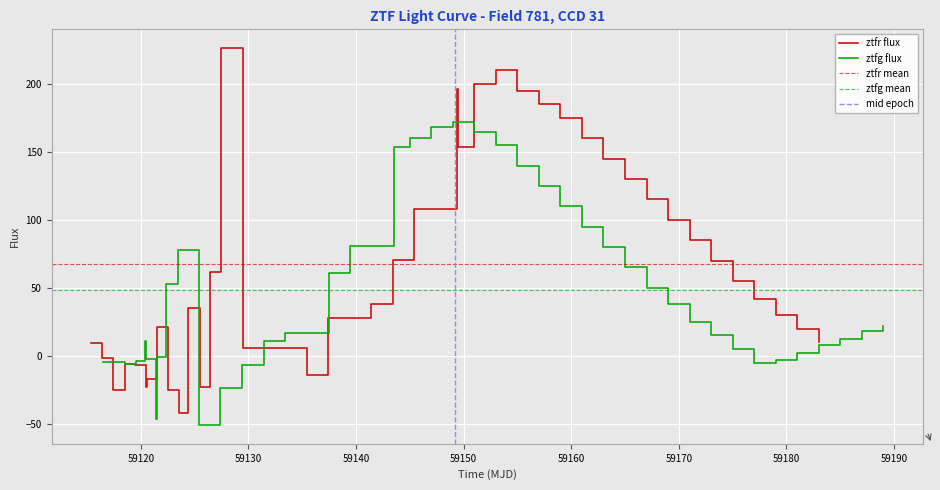

True or false: ztfr and ztfg intersect in this chart.

True